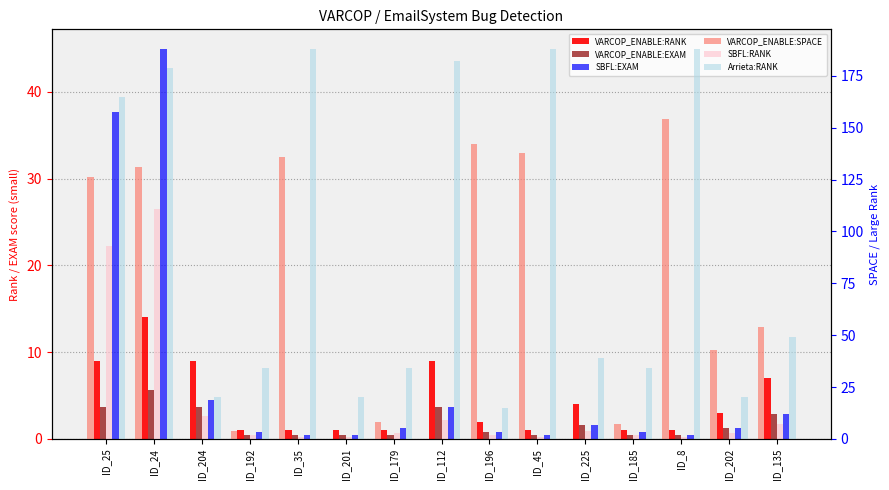

Reading left to right, extract all data points from this chart.

VARCOP_ENABLE:RANK: 9.0	14.0	9.0	1.0	1.0	1.0	1.0	9.0	2.0	1.0	4.0	1.0	1.0	3.0	7.0
VARCOP_ENABLE:EXAM: 3.6	5.7	3.6	0.4	0.4	0.4	0.4	3.6	0.8	0.4	1.6	0.4	0.4	1.2	2.8
SBFL:EXAM: 37.7	44.9	4.5	0.8	0.4	0.4	1.2	3.6	0.8	0.4	1.6	0.8	0.4	1.2	2.8
VARCOP_ENABLE:SPACE: 126.0	131.0	0.0	4.0	136.0	0.0	8.0	0.0	142.0	138.0	0.0	7.0	154.0	43.0	54.0
SBFL:RANK: 93.0	111.0	11.0	2.0	1.0	1.0	3.0	9.0	2.0	1.0	4.0	2.0	1.0	3.0	7.0
Arrieta:RANK: 165.0	179.0	20.0	34.0	188.0	20.0	34.0	182.0	15.0	188.0	39.0	34.0	188.0	20.0	49.0